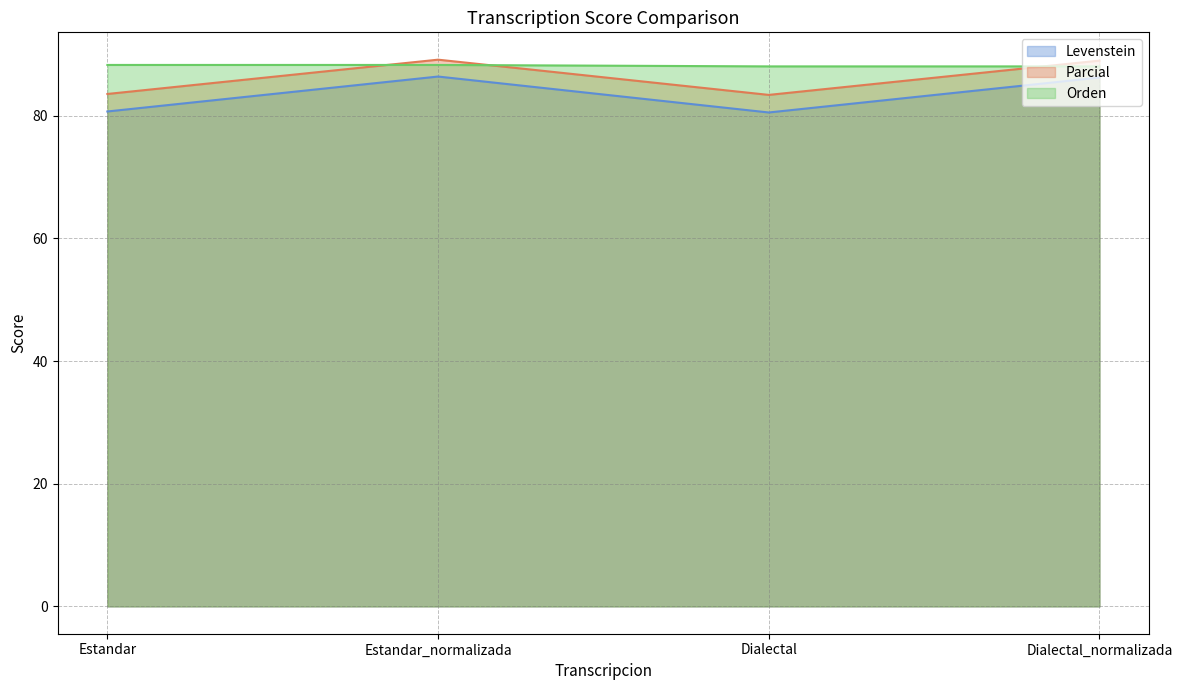

What is the total value across all series at Estandar?

252.5